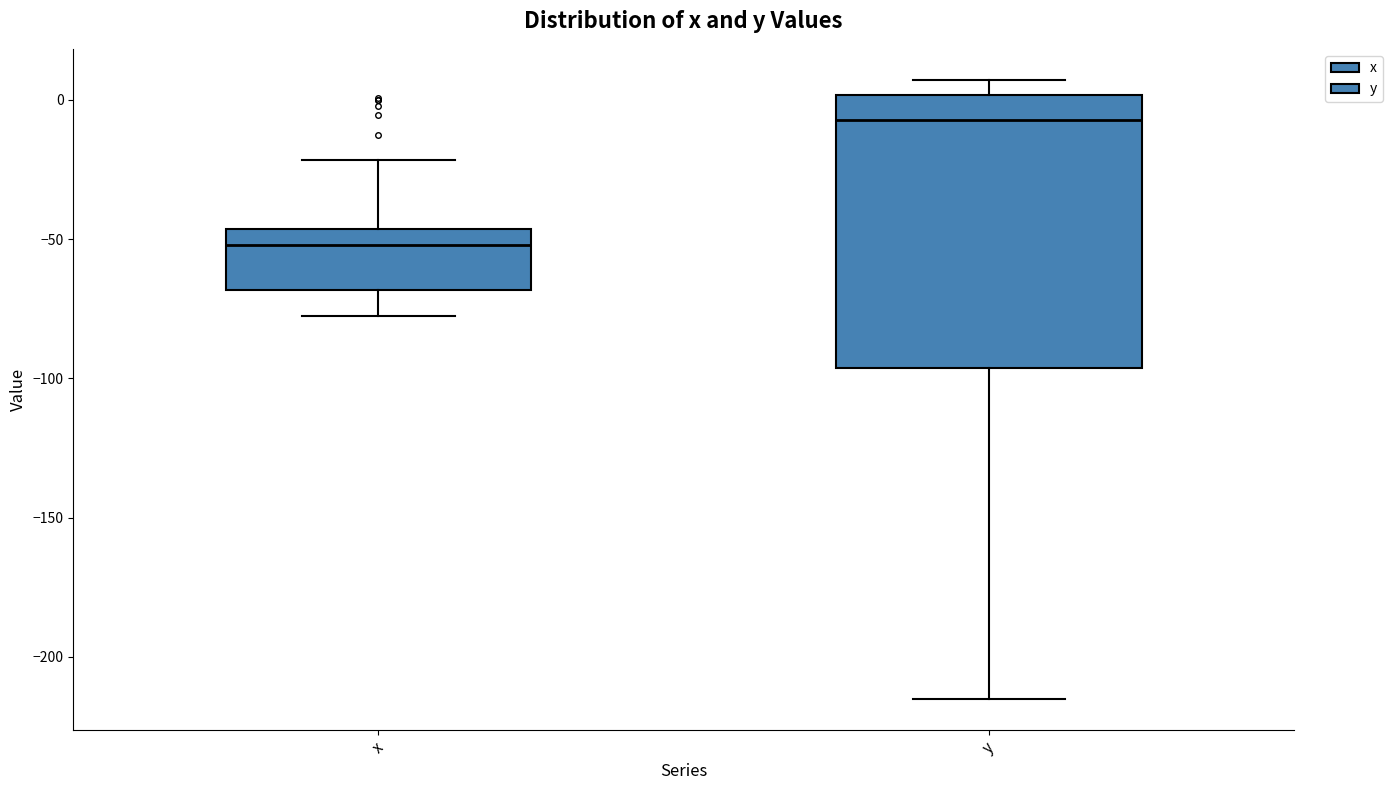

Which box is the tallest, from its lower edge to its upper edge?

y